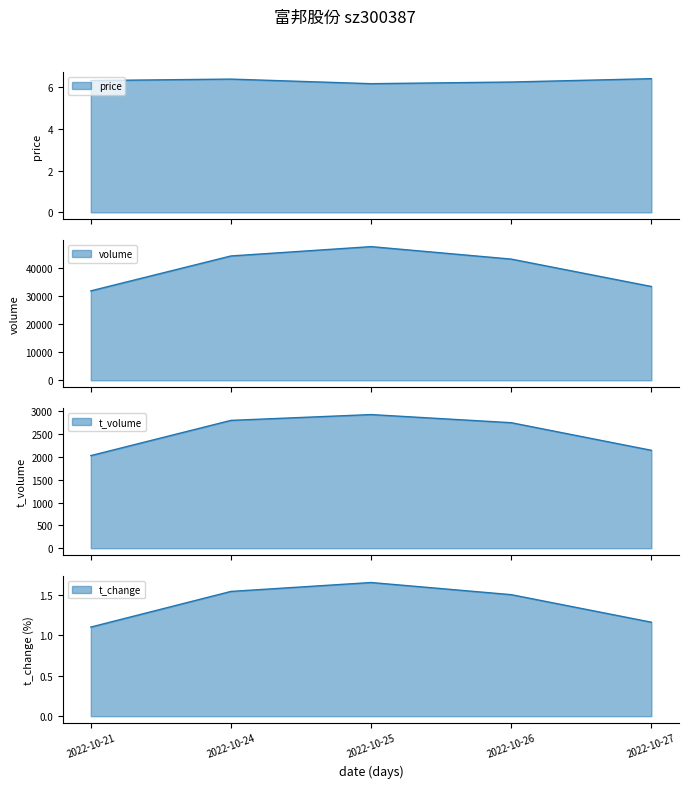

What is the approximate value of t_change at 2022-10-21?

1.1